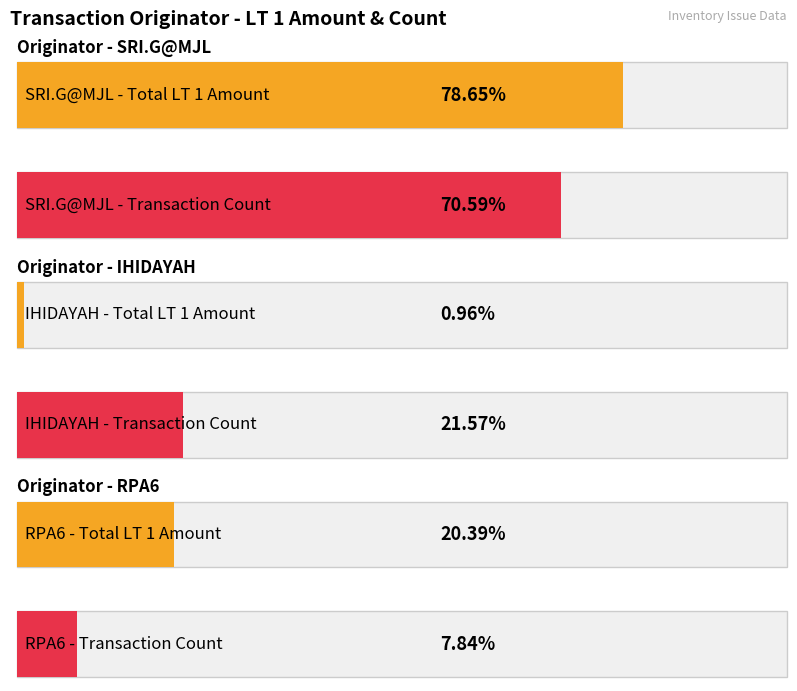

At which label does the data first exceed 1?

SRI.G@MJL